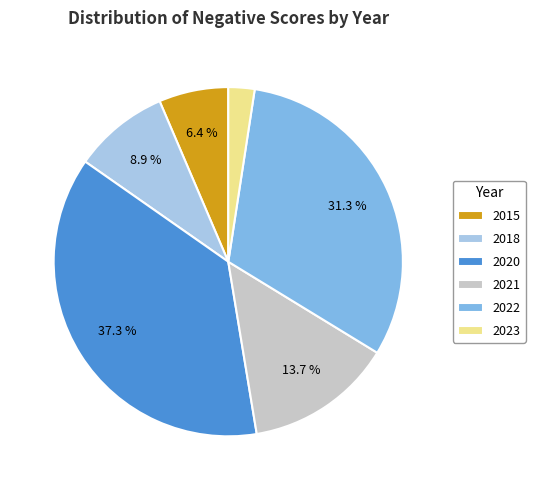

Which slice is the largest?

2020